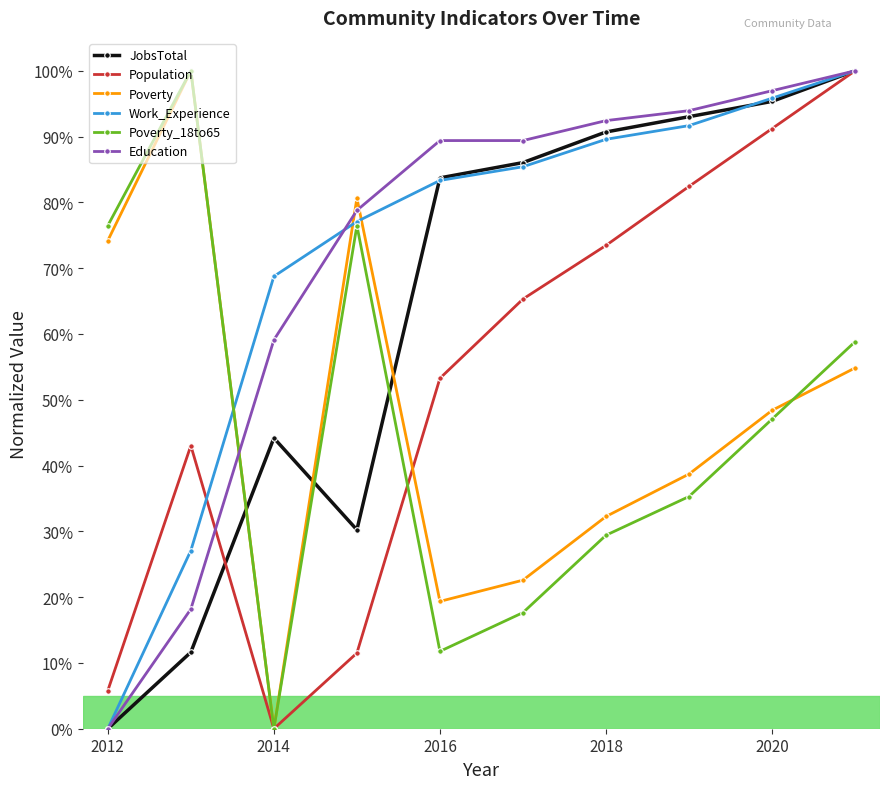

What is the value of the Poverty_18to65 point at the 8th from the left?

35.3